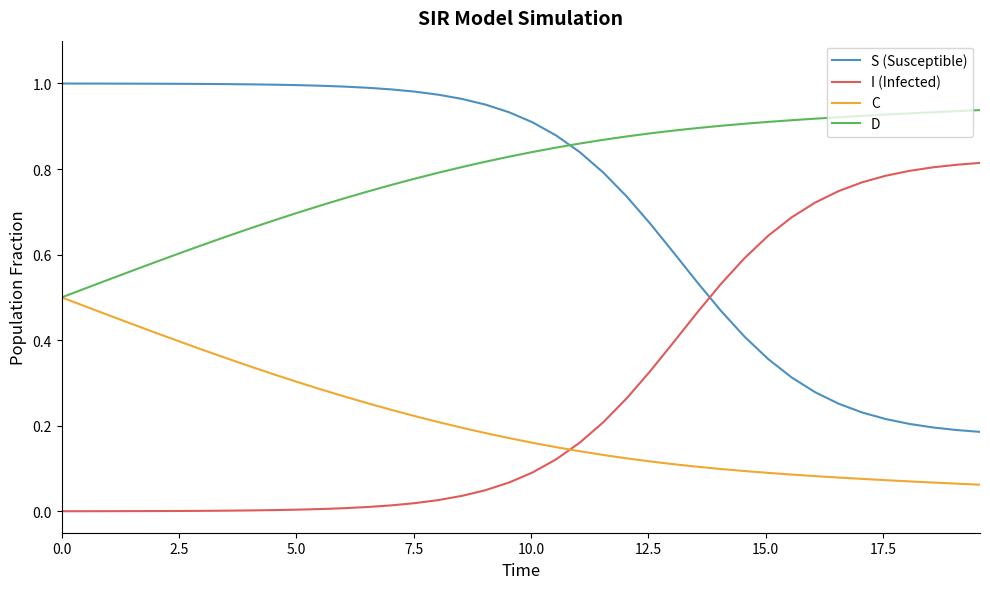

Which series has the largest total across all categories?

D